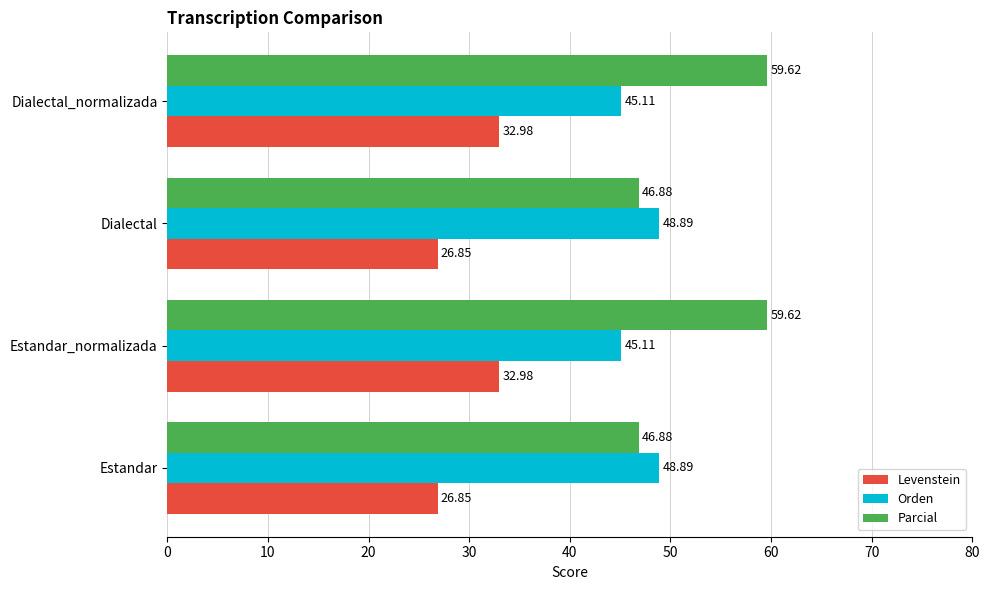

What is the lowest value of the Orden series?

45.1